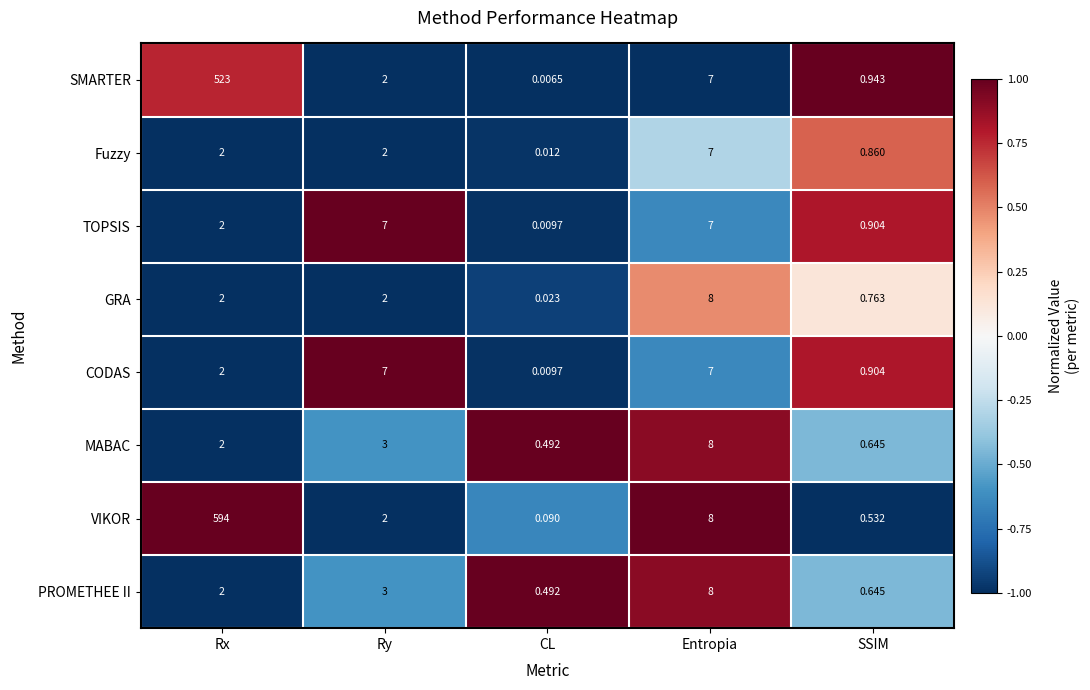

Where is VIKOR nearest to the value 297?

Entropia